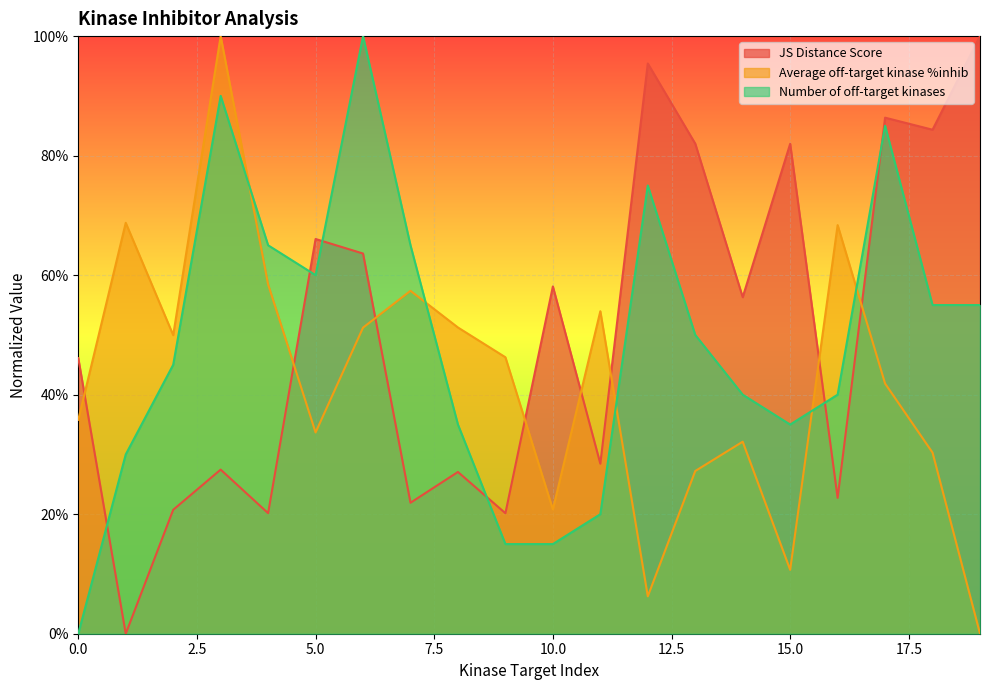

In Number of off-target kinases, how many points are higher than both neighbors (excluding endpoints)?

4